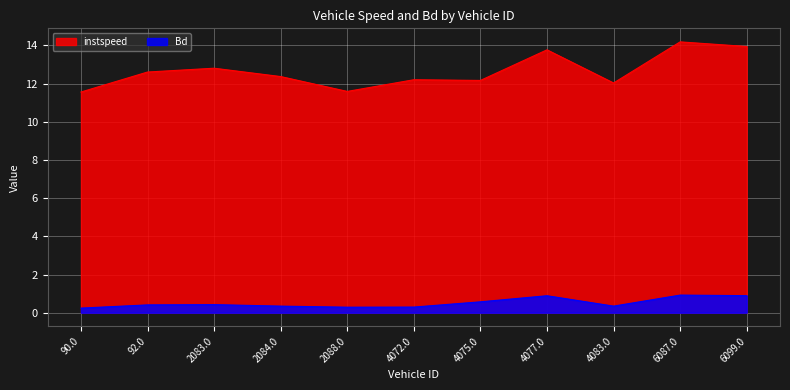

At which category does instspeed reach its first local valley?

2088.0